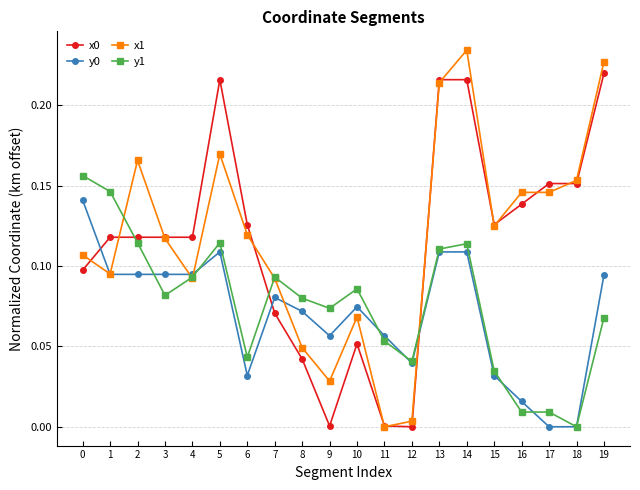

True or false: x0 has more than 0 interior local peaks.

True